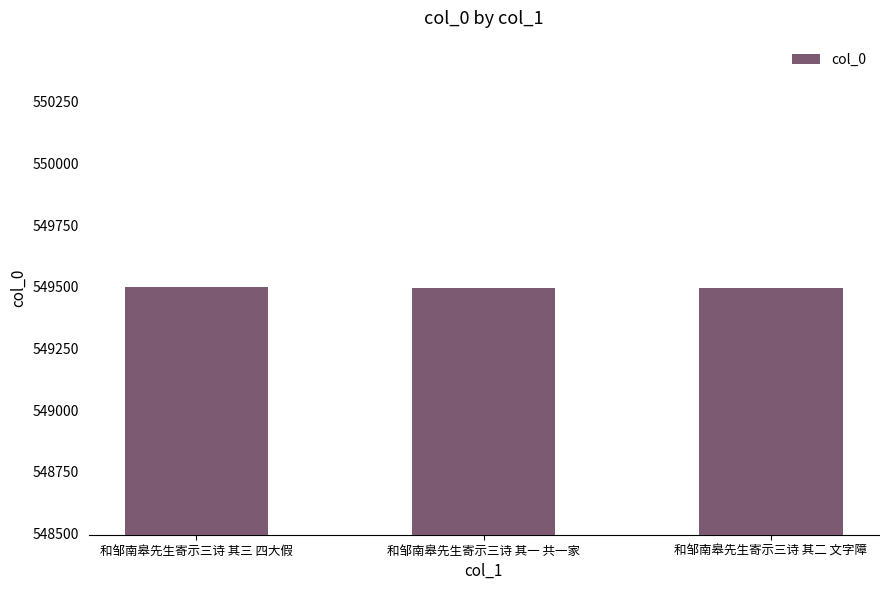

The chart shows a value of 244392 at 和邹南皋先生寄示三诗 其一 共一家. True or false?

False